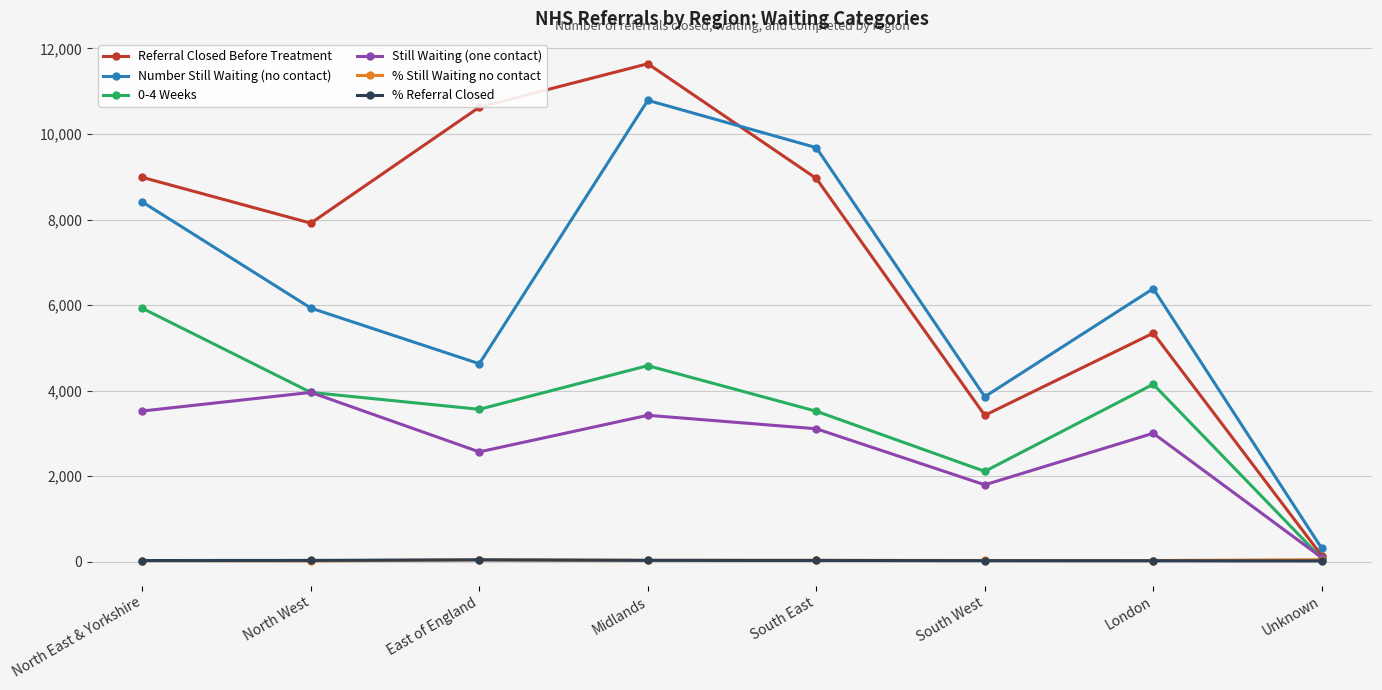

Which series has the largest range (max minus min)?

Referral Closed Before Treatment